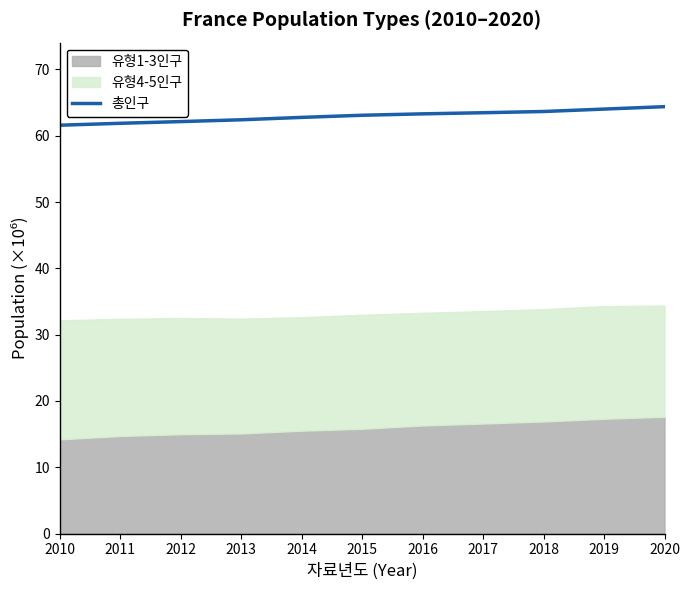

What is the value of the 7th point from the left?

63.3